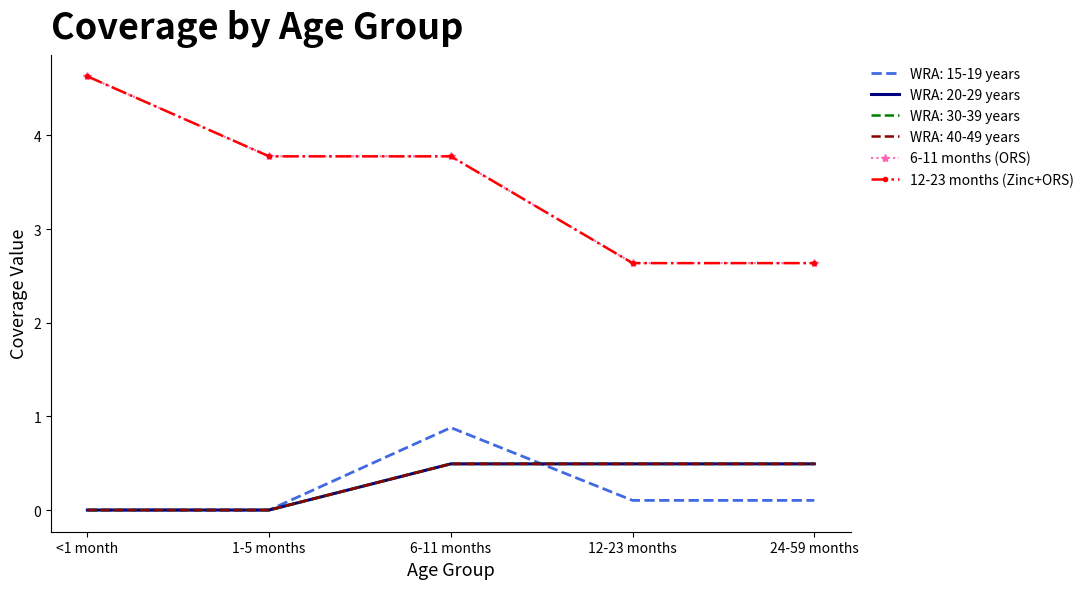

Is it true that 6-11 months (ORS) equals 3.8 at 6-11 months?

True